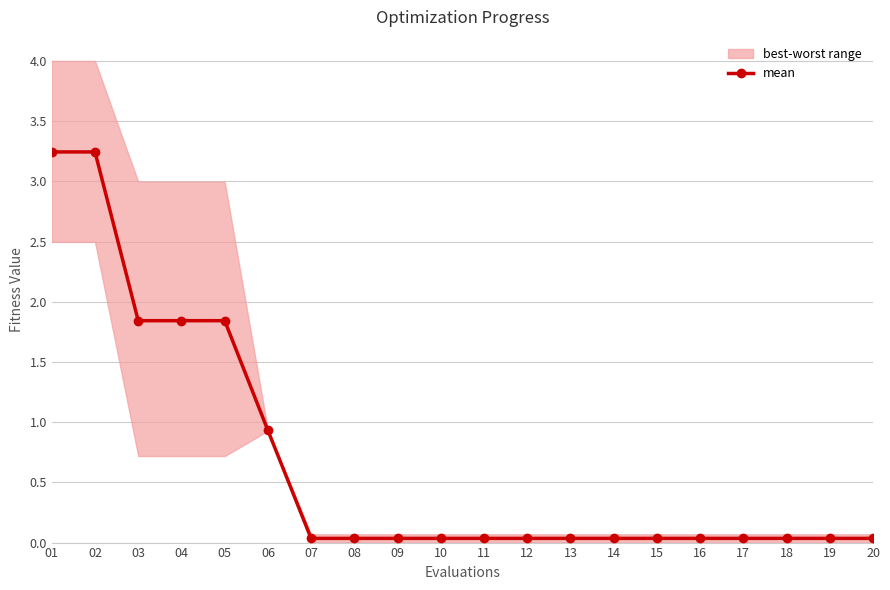

Which has a higher value, 10 or 05?

05